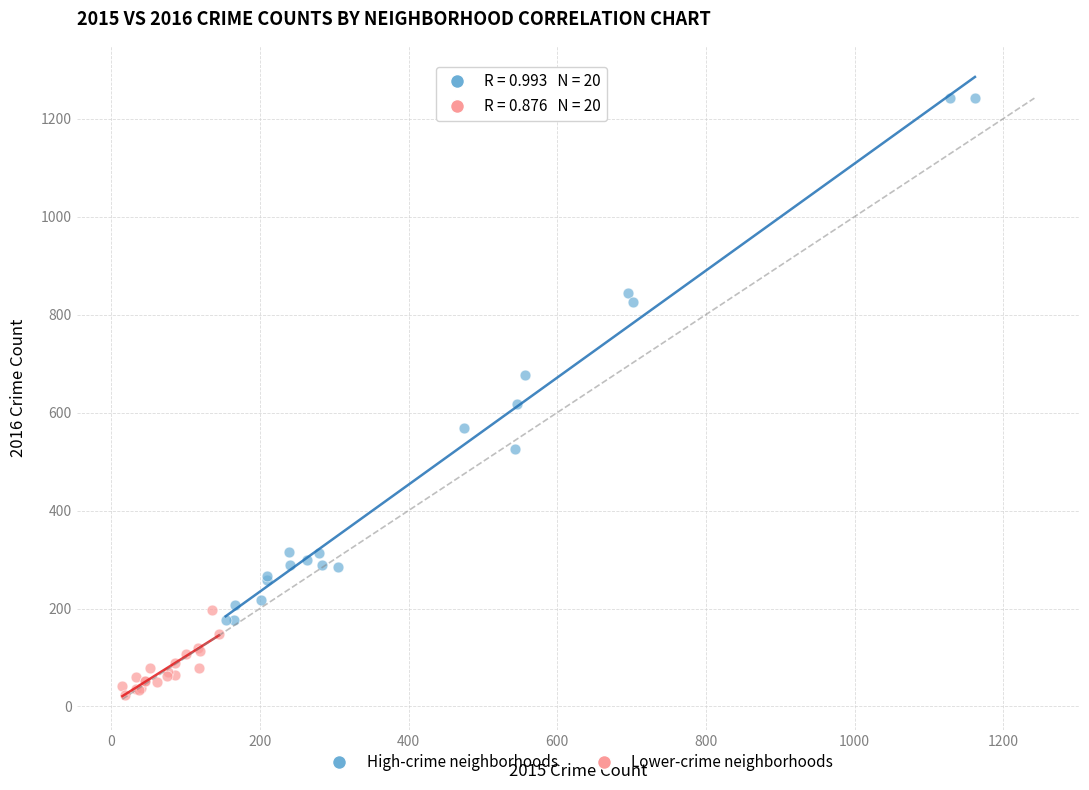

Which series contains the lowest Y value?

Lower-crime neighborhoods